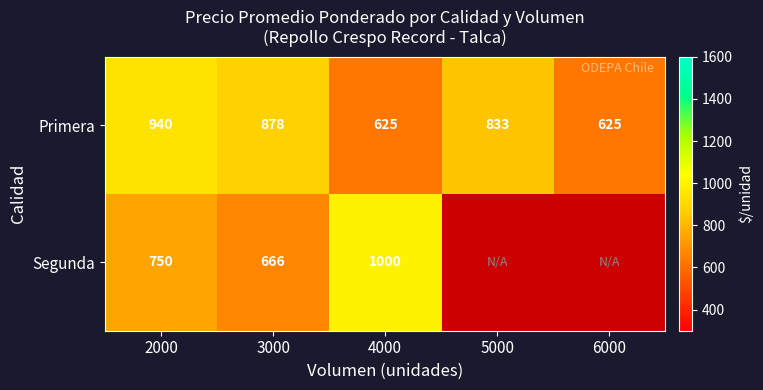

Is the value of Segunda at 4000 greater than the value of Primera at 2000?

Yes